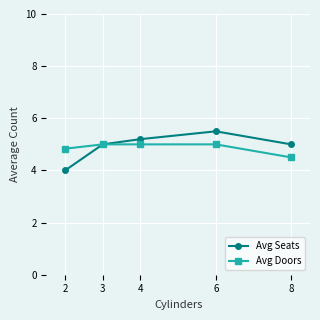

Does the chart have visible grid lines?

Yes